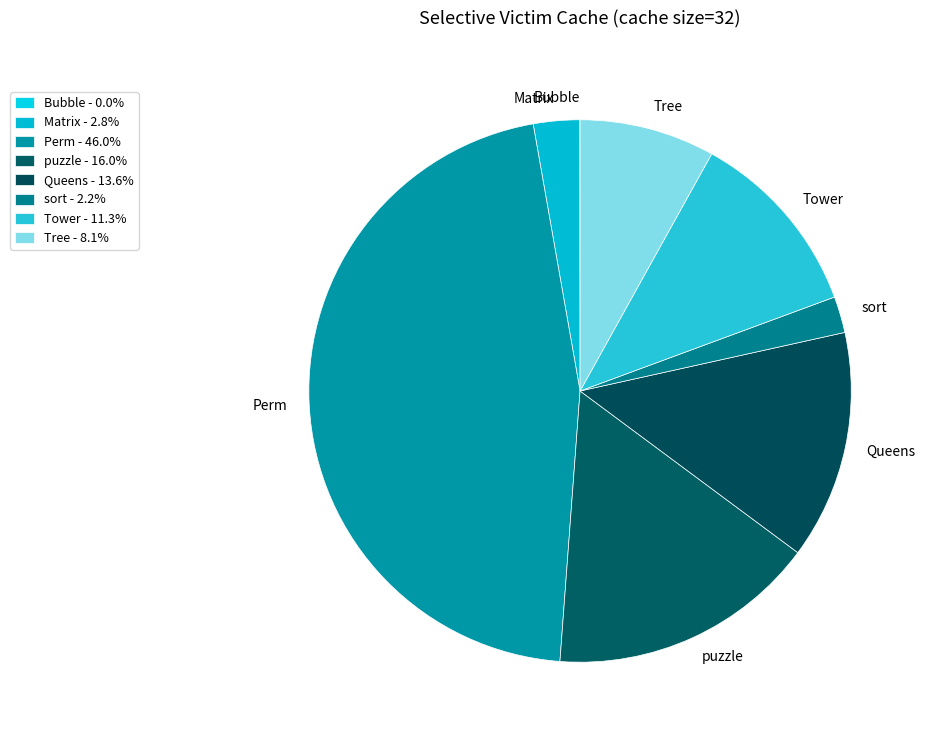

To the nearest percent, what is the average slice percentage?

12%